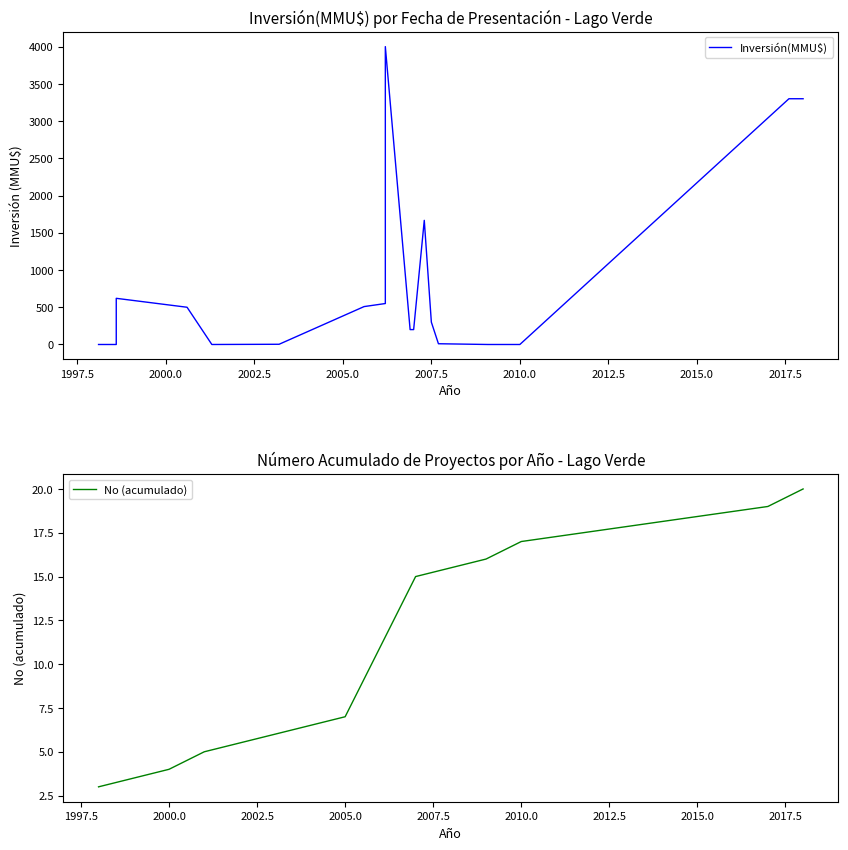

Which category has the lowest value across all series?

12/02/1998